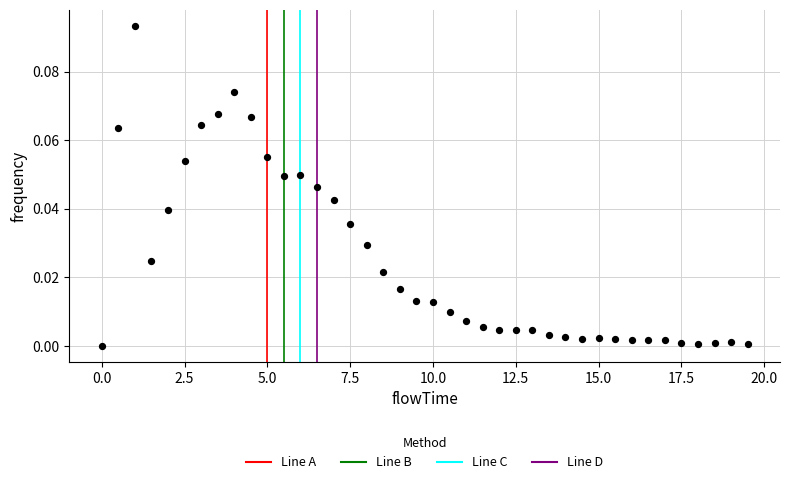

What is the range of X values (max minus min)?

19.5